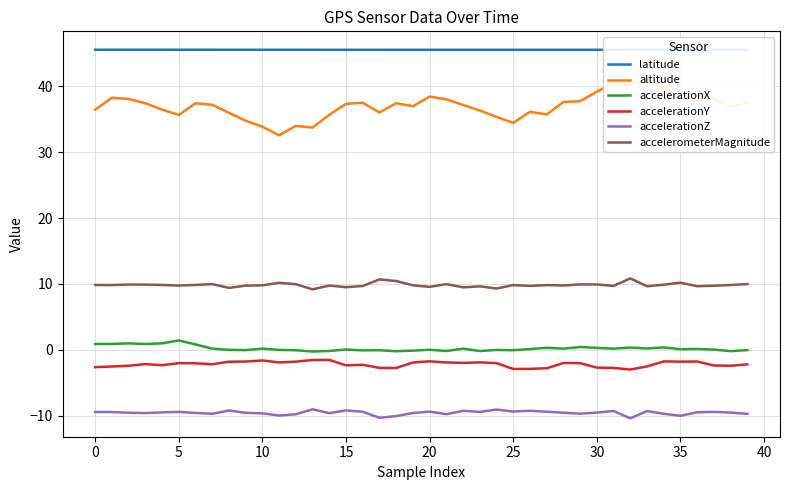

What is the difference between the second highest and second lowest values in the accelerometerMagnitude series?

1.4